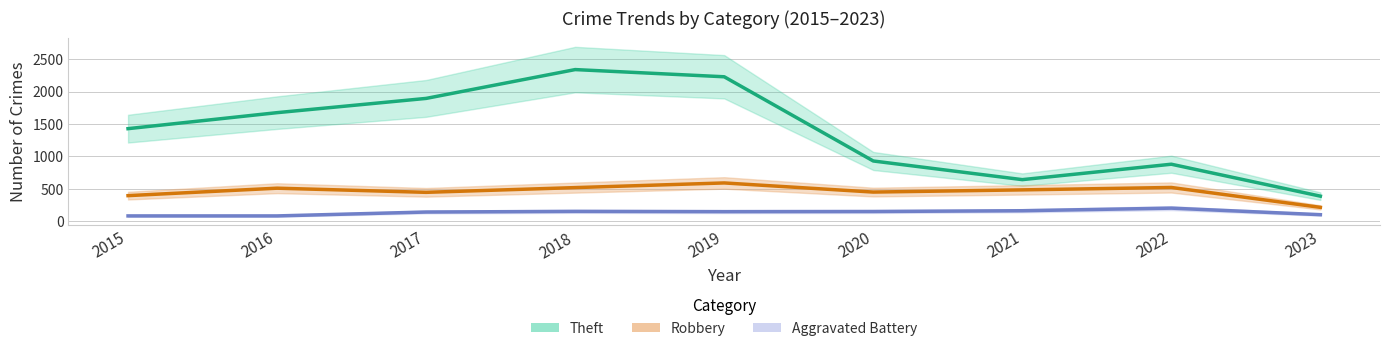

In Aggravated Battery, how many points are lower than both neighbors (excluding endpoints)?

1